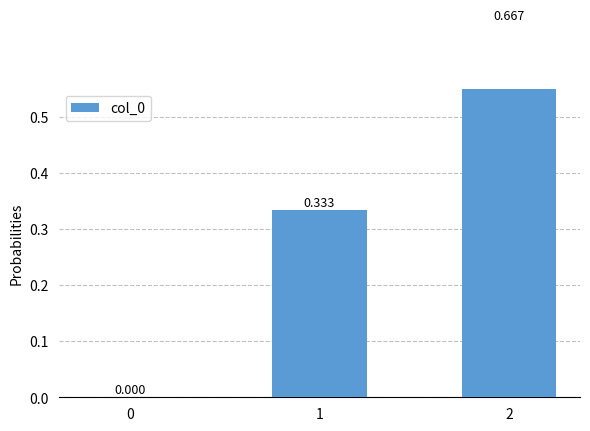

Rank the categories by value from highest to lowest.

2, 1, 0